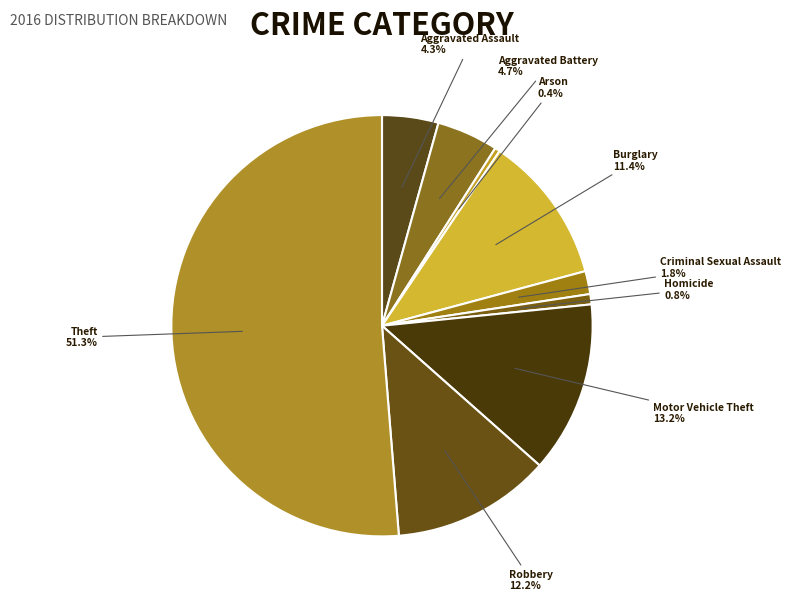

Count the number of slices in the pie.

9